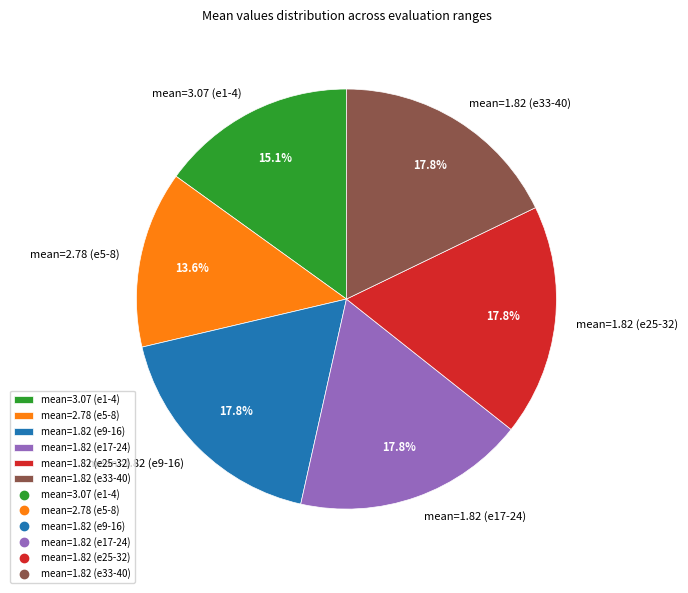

Is the sum of mean=1.82 (e9-16) and mean=2.78 (e5-8) greater than half?

No